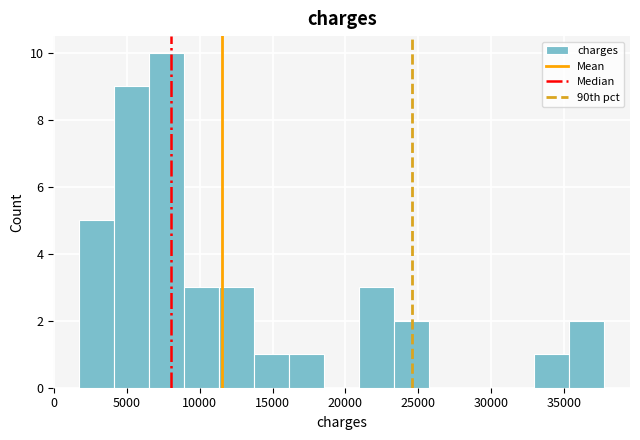

Over which range of the x-axis is the bar tallest?

6500 to 9000